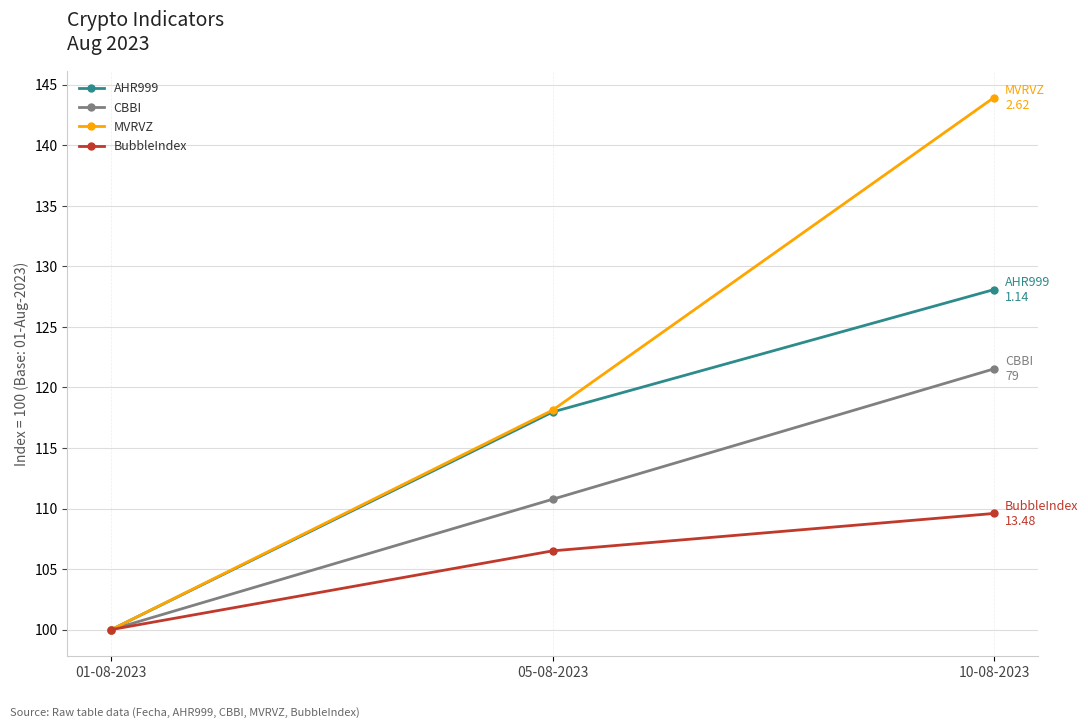

Is this an area chart (filled region under the line)?

No